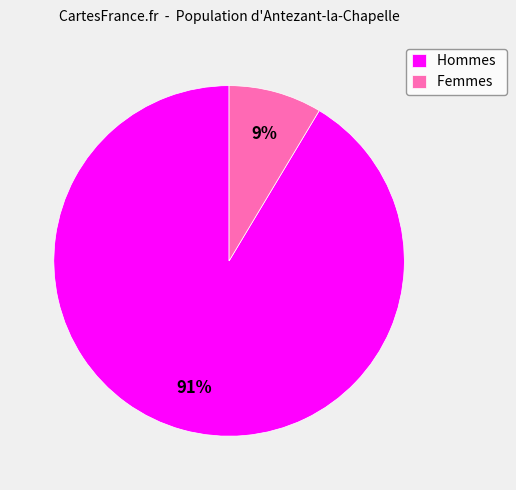

Which category has the biggest portion of the pie?

Hommes